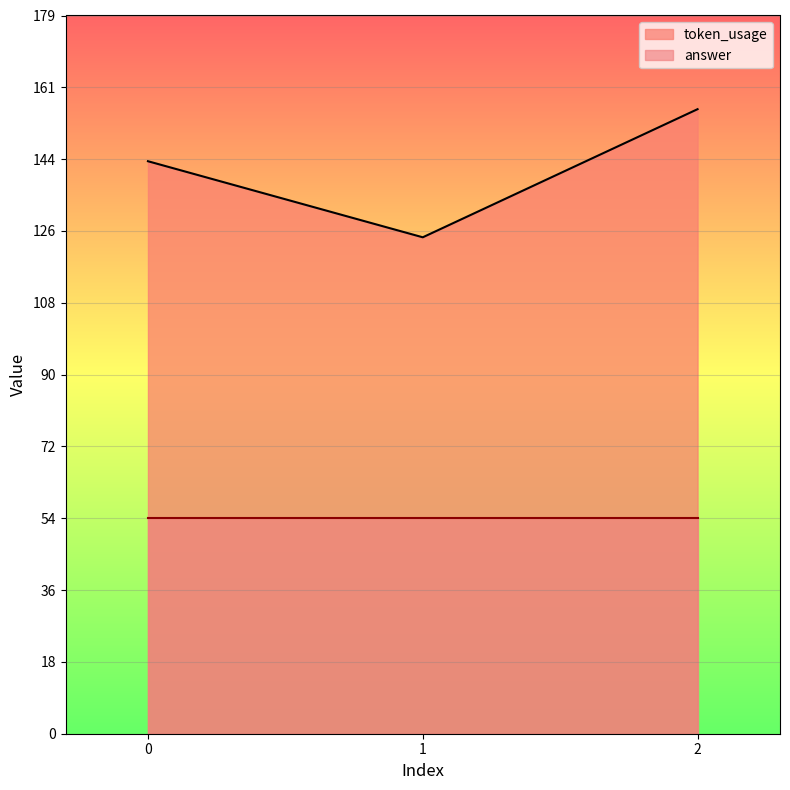

Where does the data first go above 143?

2